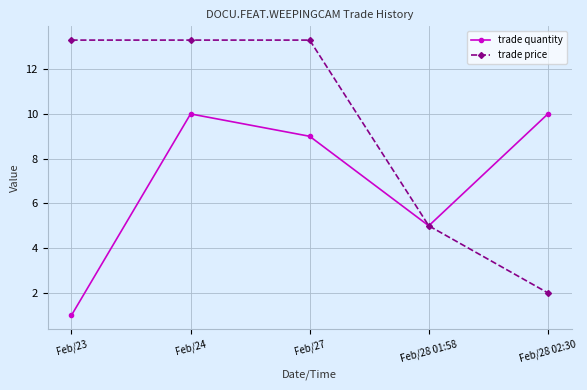

What is the difference between the trade quantity values at Feb/23 and Feb/28 01:58?

4.0